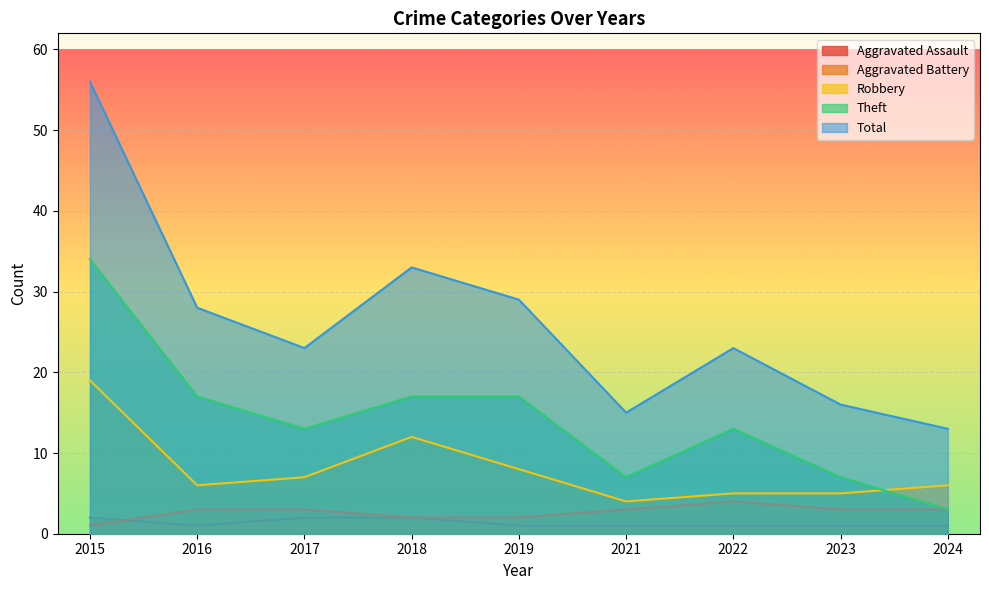

Reading right to left, extract all data points from this chart.

Aggravated Assault: 1	1	1	1	1	2	2	1	2
Aggravated Battery: 3	3	4	3	2	2	3	3	1
Robbery: 6	5	5	4	8	12	7	6	19
Theft: 3	7	13	7	17	17	13	17	34
Total: 13	16	23	15	29	33	23	28	56